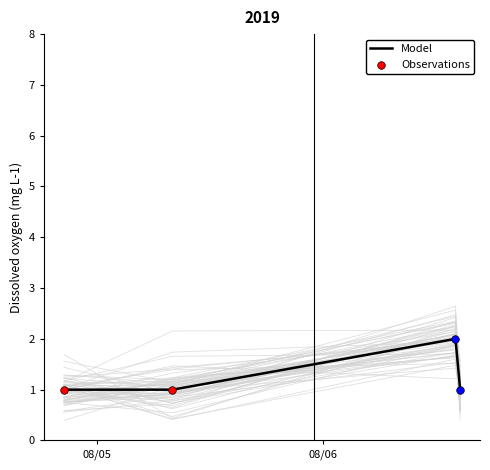

True or false: Model has more than 1 interior local peaks.

False